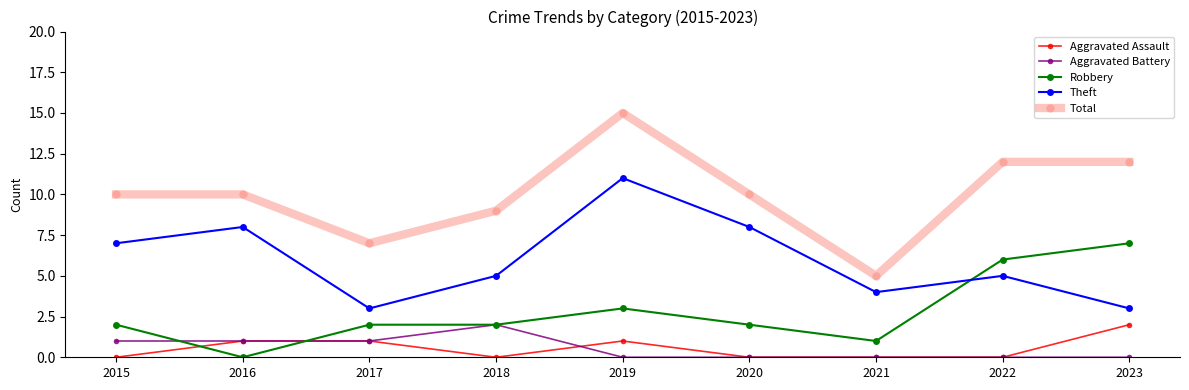

Reading right to left, what are all the values shown in this chart?

Aggravated Assault: 2	0	0	0	1	0	1	1	0
Aggravated Battery: 0	0	0	0	0	2	1	1	1
Robbery: 7	6	1	2	3	2	2	0	2
Theft: 3	5	4	8	11	5	3	8	7
Total: 12	12	5	10	15	9	7	10	10